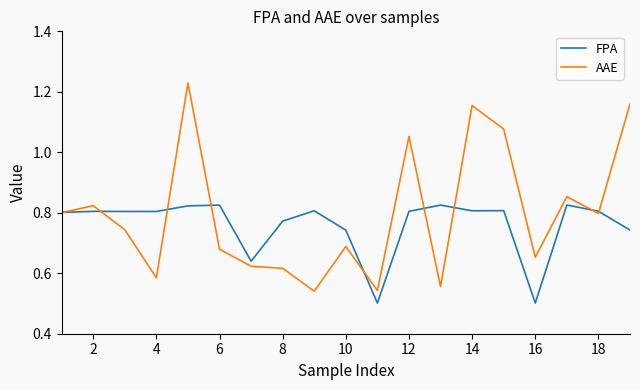

What is the sum of all AAE values?

15.2